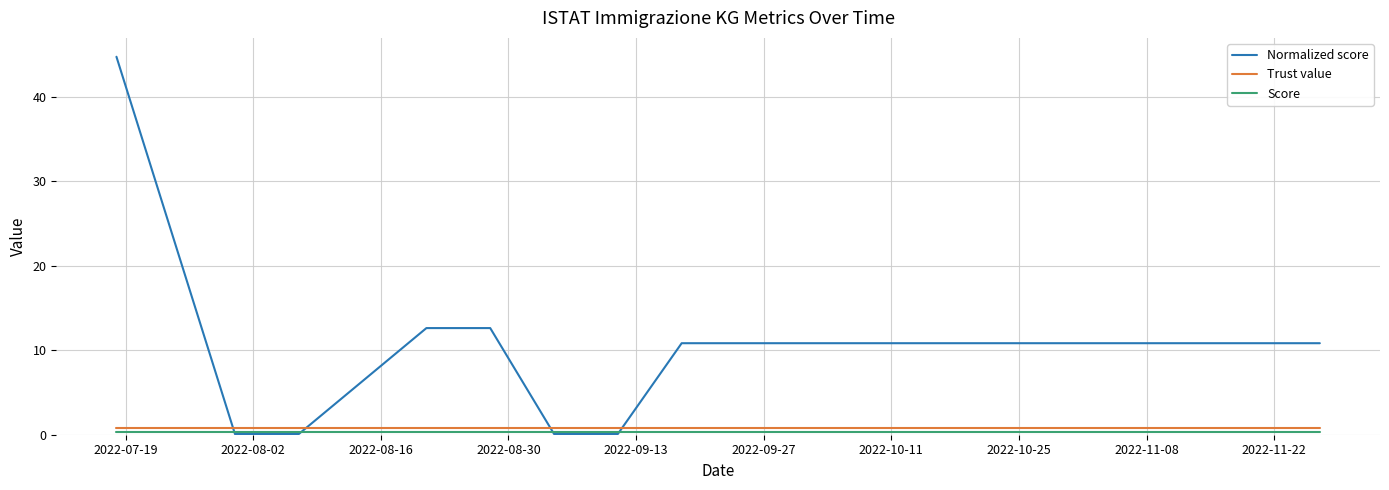

What is the minimum value shown in the chart?

0.1